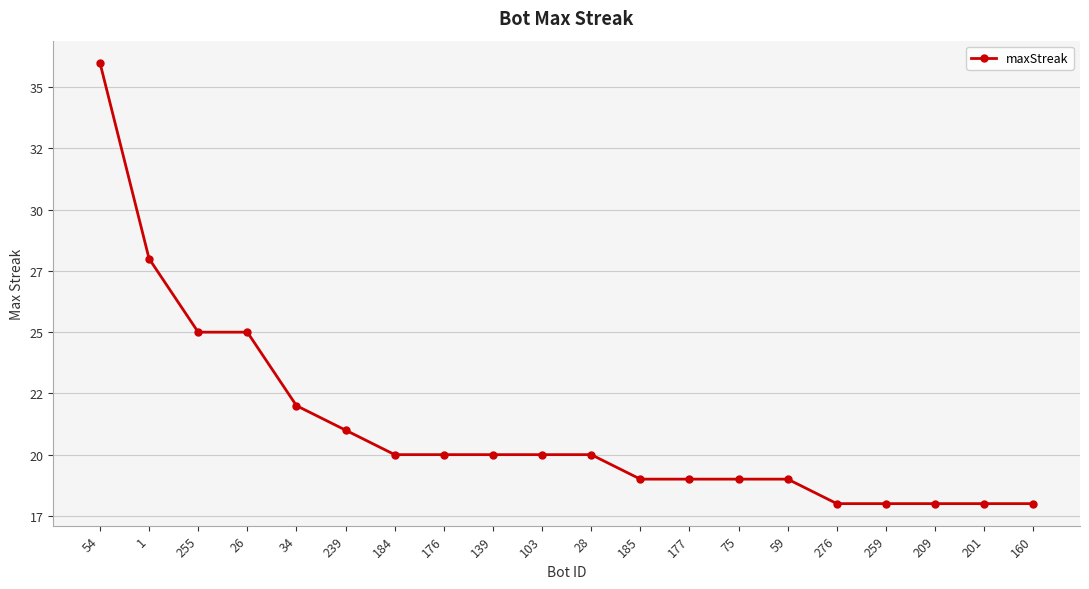

Where does the data first go above 20?

54